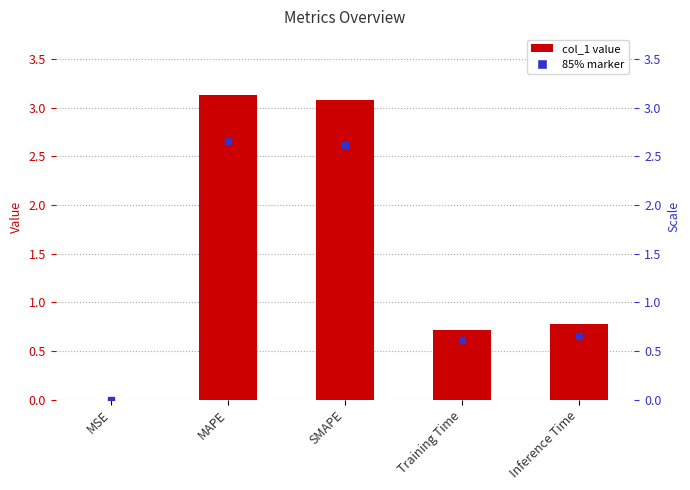

Rank the categories by value from lowest to highest.

MSE, Training Time, Inference Time, SMAPE, MAPE